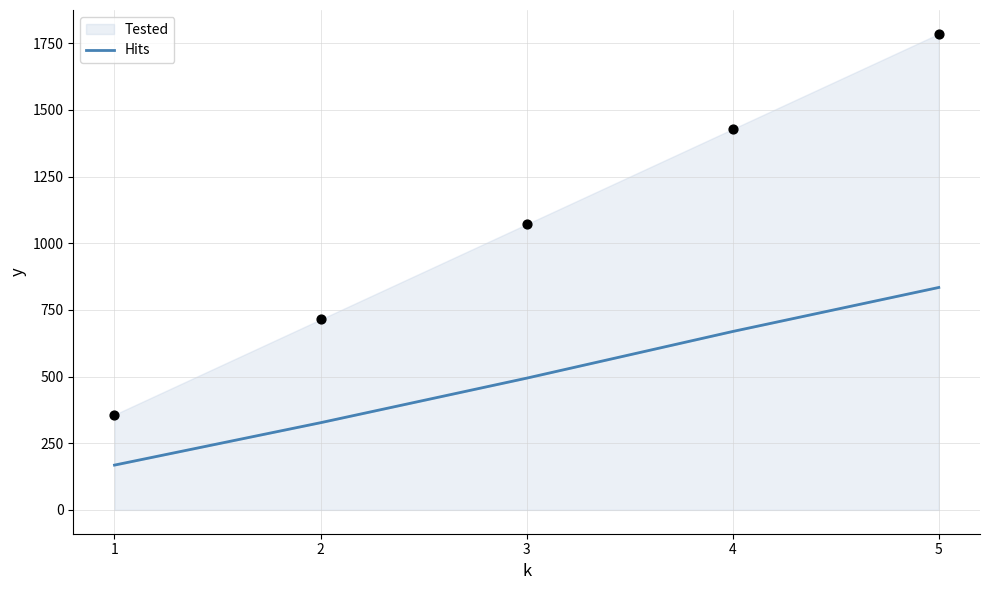

Which has a higher value, 3 or 5?

5